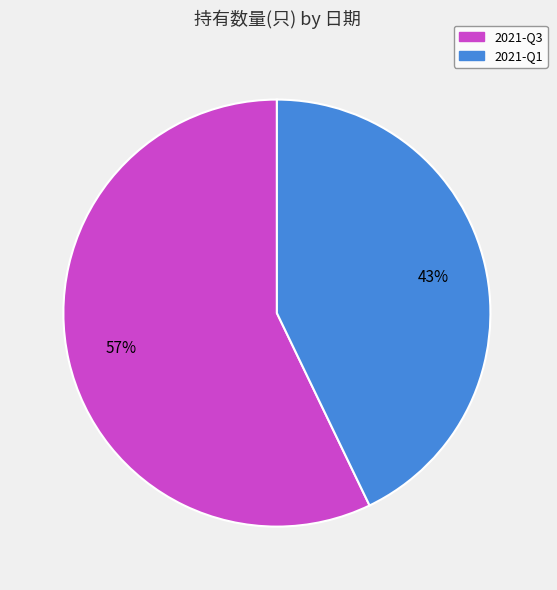

How many slices are in this pie chart?

2